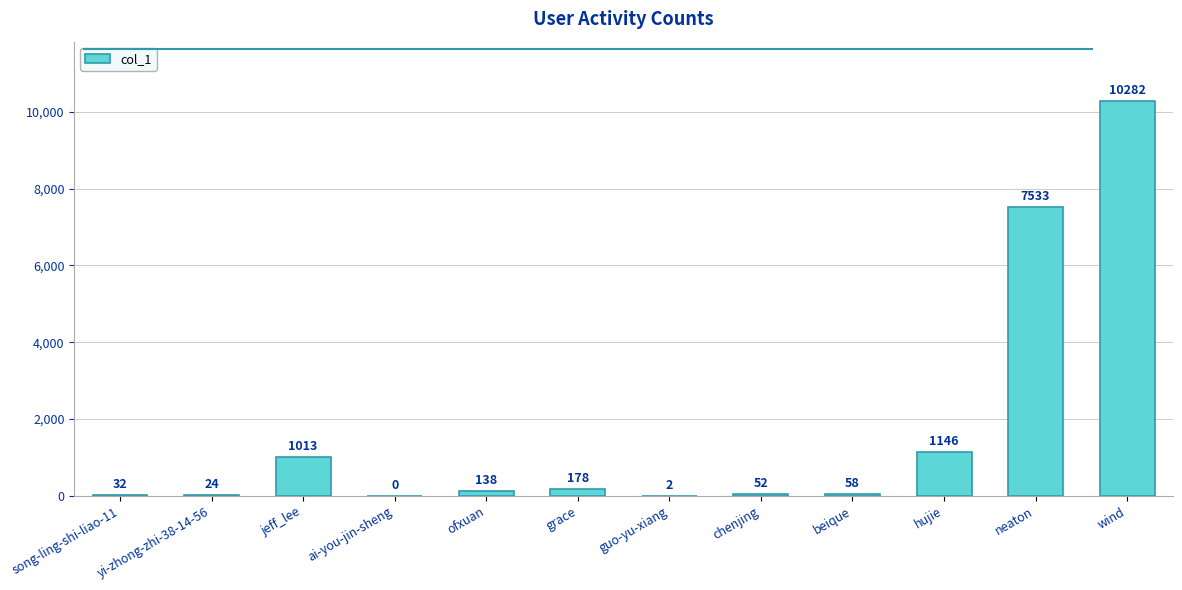

How many values are above zero?

11